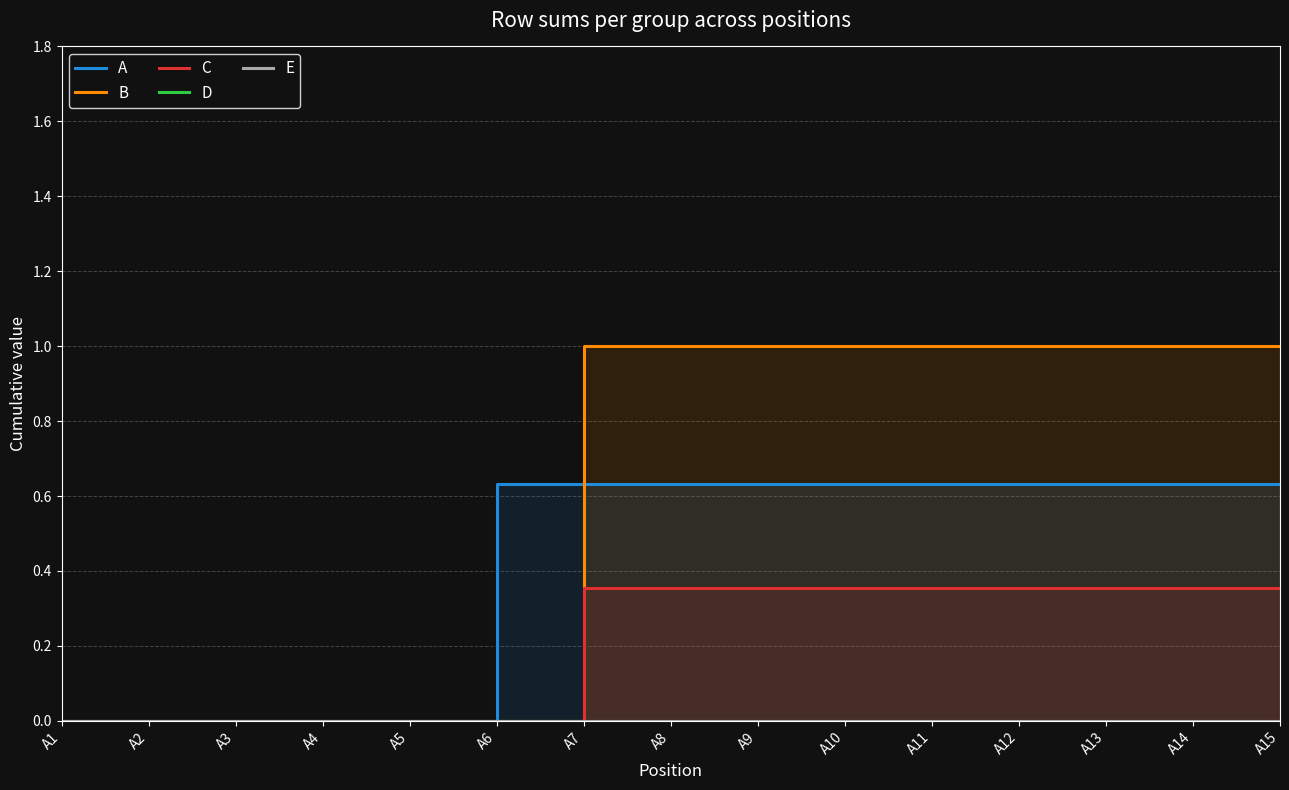

Reading left to right, extract all data points from this chart.

A: 0.0	0.0	0.0	0.0	0.0	0.6	0.6	0.6	0.6	0.6	0.6	0.6	0.6	0.6	0.6
B: 0.0	0.0	0.0	0.0	0.0	0.0	1.0	1.0	1.0	1.0	1.0	1.0	1.0	1.0	1.0
C: 0.0	0.0	0.0	0.0	0.0	0.0	0.4	0.4	0.4	0.4	0.4	0.4	0.4	0.4	0.4
D: 0.0	0.0	0.0	0.0	0.0	0.0	0.0	0.0	0.0	0.0	0.0	0.0	0.0	0.0	0.0
E: 0.0	0.0	0.0	0.0	0.0	0.0	0.0	0.0	0.0	0.0	0.0	0.0	0.0	0.0	0.0